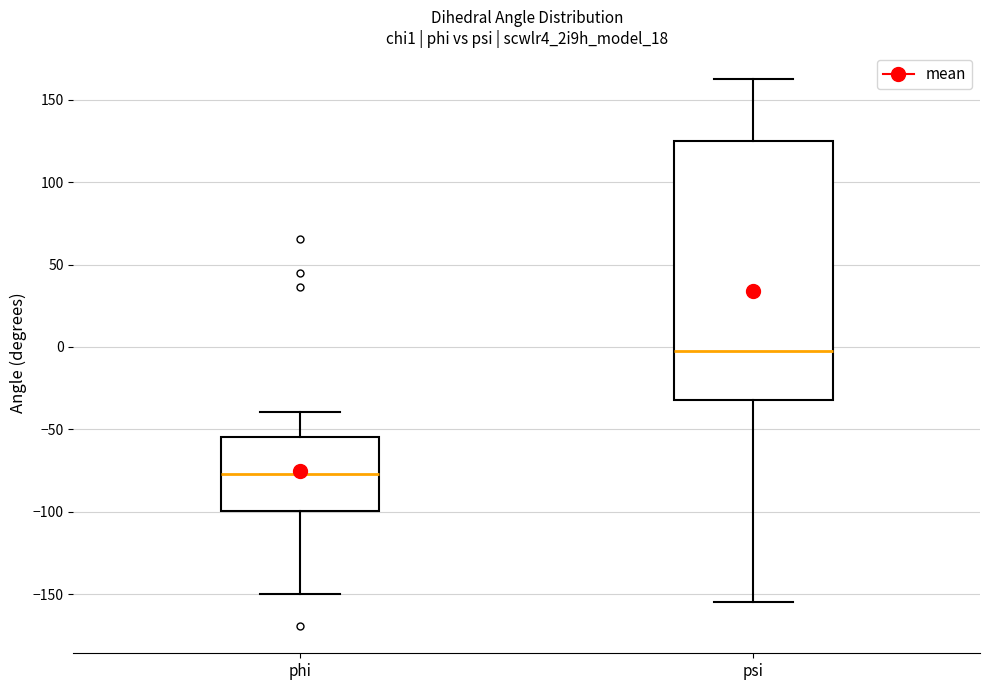

Which box has the lowest median line?

phi